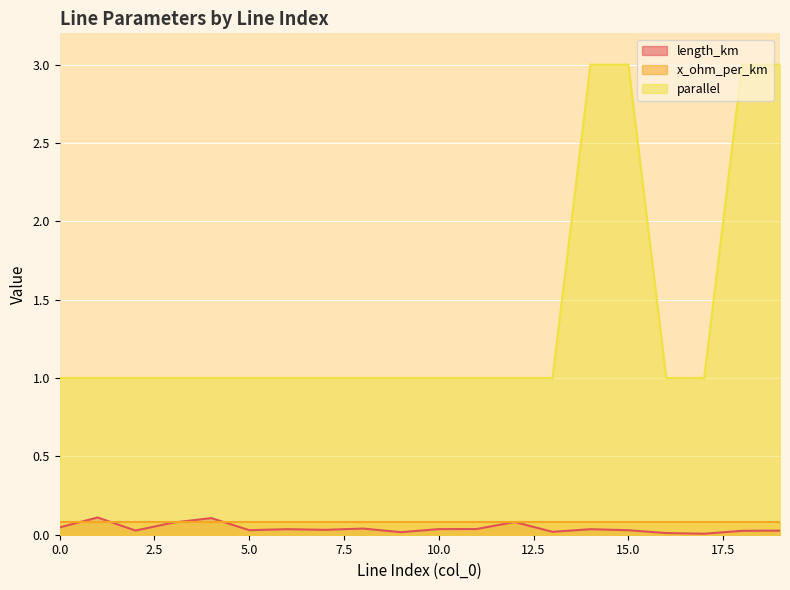

True or false: parallel has more than 0 points higher than both neighbors.

False